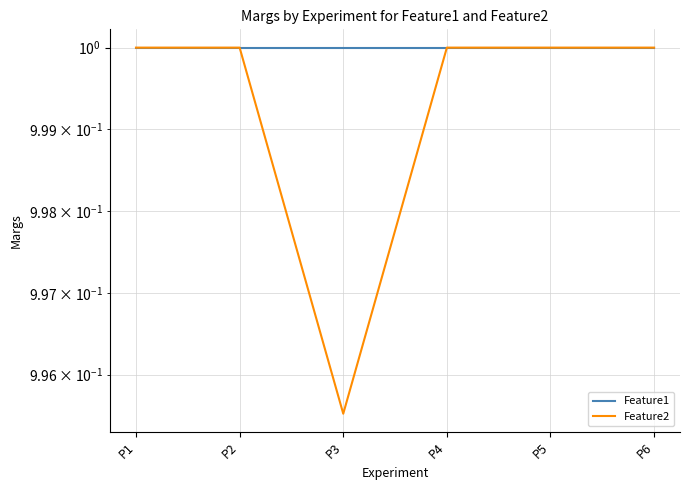

Reading right to left, what are all the values shown in this chart?

Feature1: P6=1.0	P5=1.0	P4=1.0	P3=1.0	P2=1.0	P1=1.0
Feature2: P6=1.0	P5=1.0	P4=1.0	P3=1.0	P2=1.0	P1=1.0